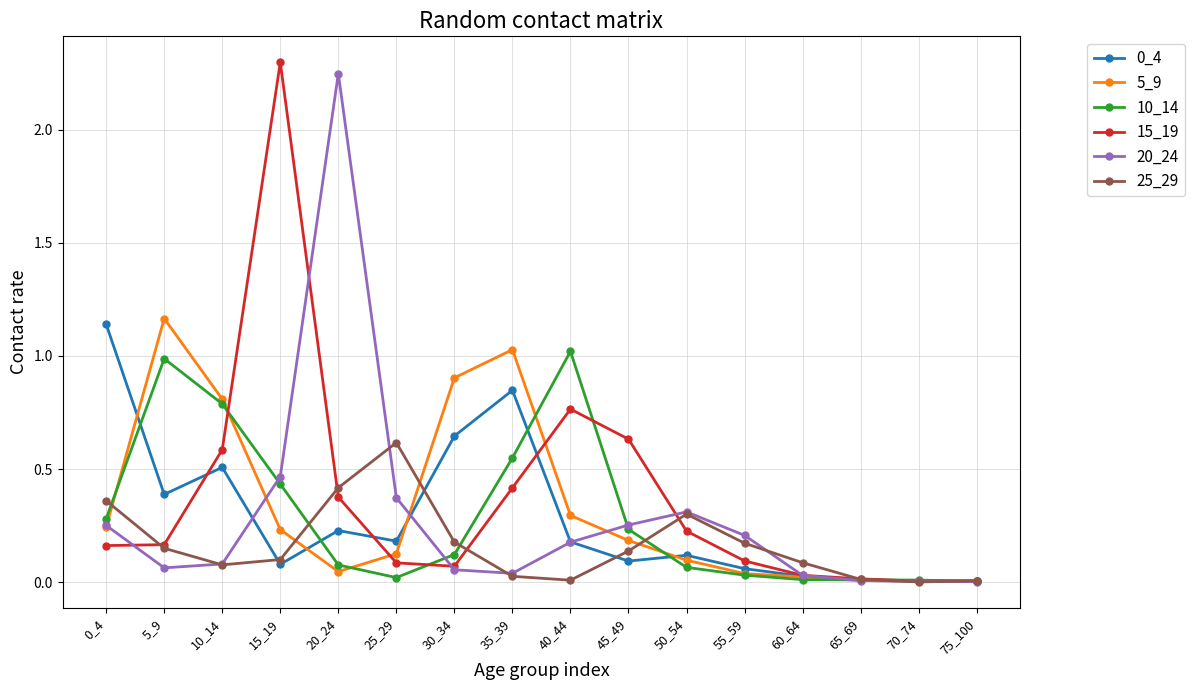

At which category is the sum across all series the highest?

15_19